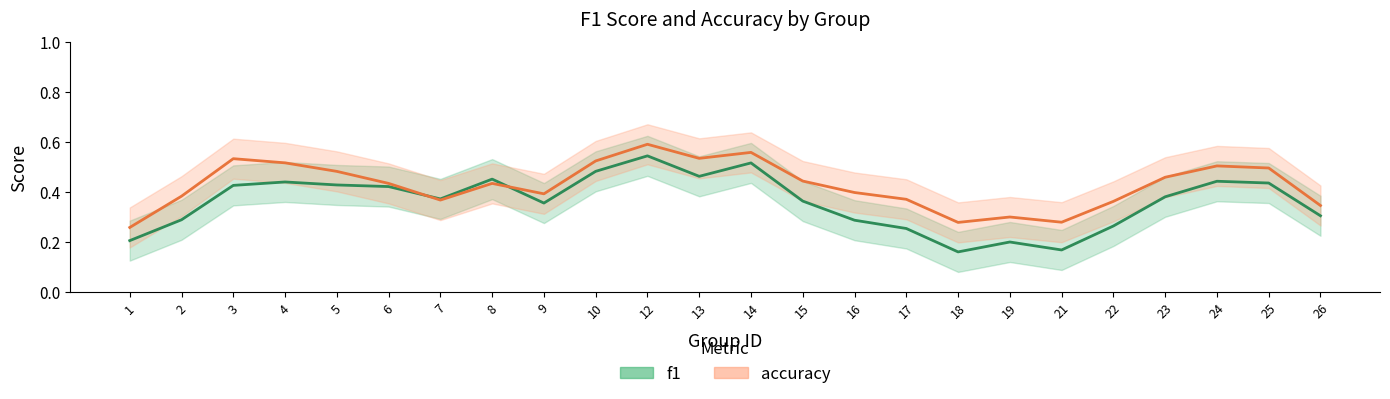

How many lines are shown in the chart?

2